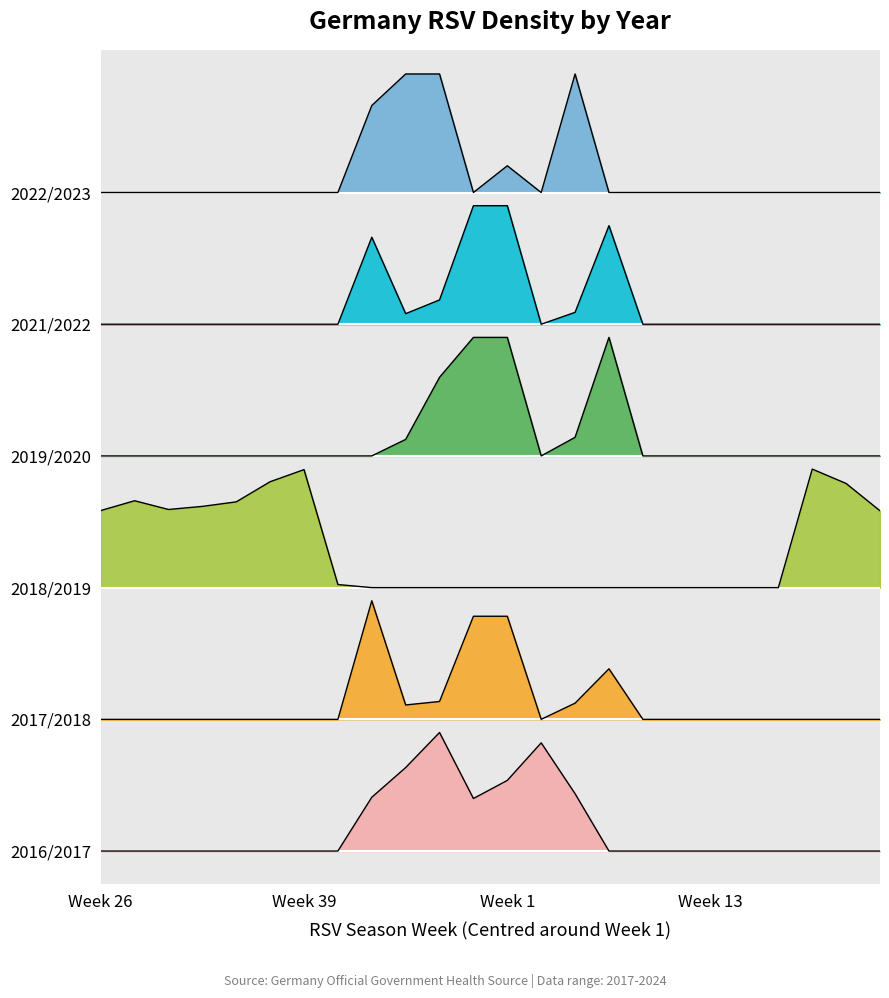

True or false: 2016/2017 has more than 2 interior local peaks.

False